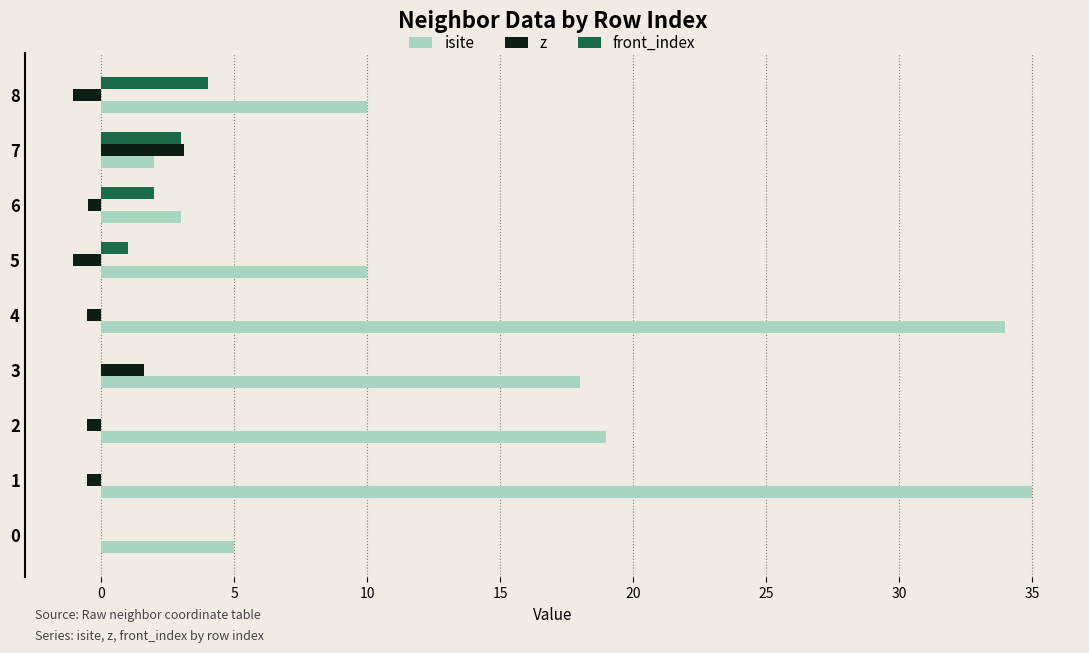

Which series has the largest total across all categories?

isite